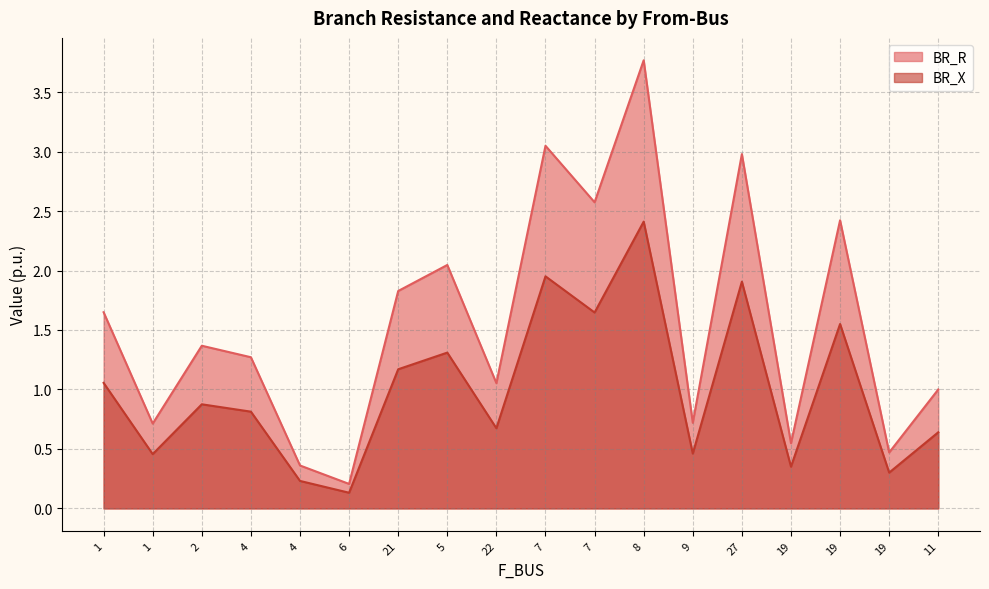

What is the average value of the BR_X series?

1.0